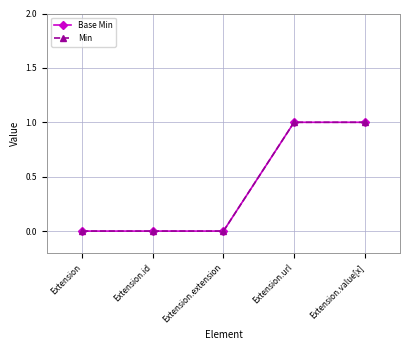

What is the total value across all series at Extension.url?

2